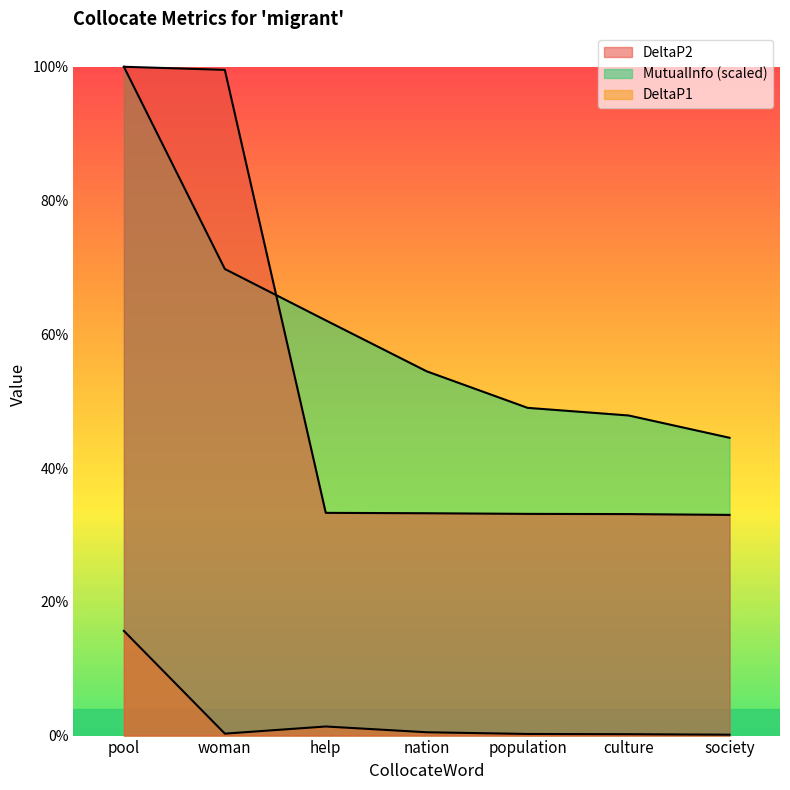

True or false: DeltaP2 and DeltaP1 intersect in this chart.

False